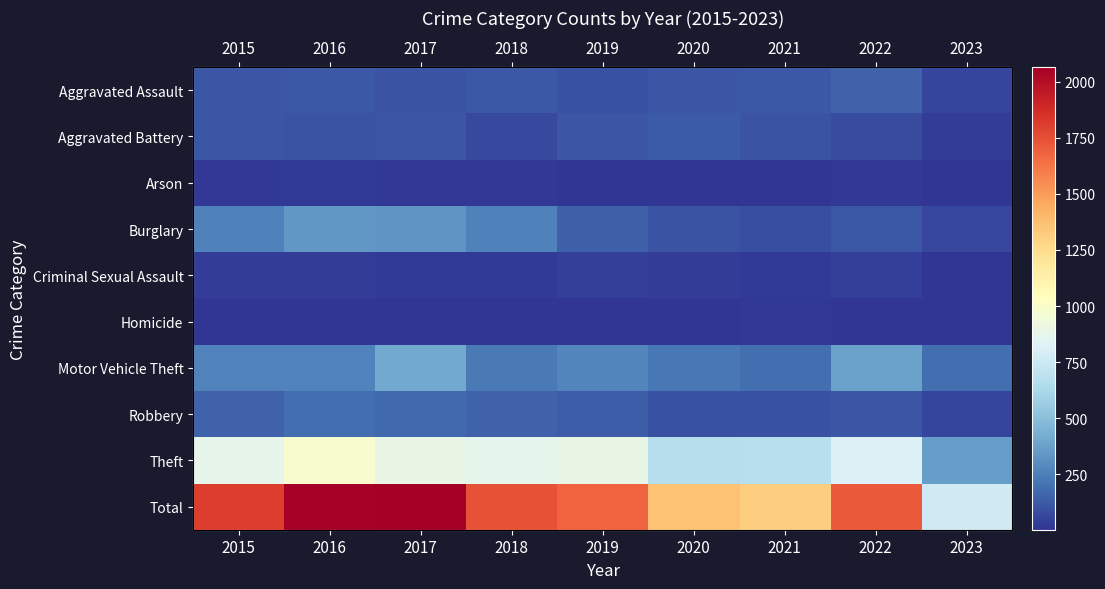

List the labels in order of Homicide value, largest first.

2021, 2018, 2015, 2022, 2017, 2016, 2019, 2023, 2020